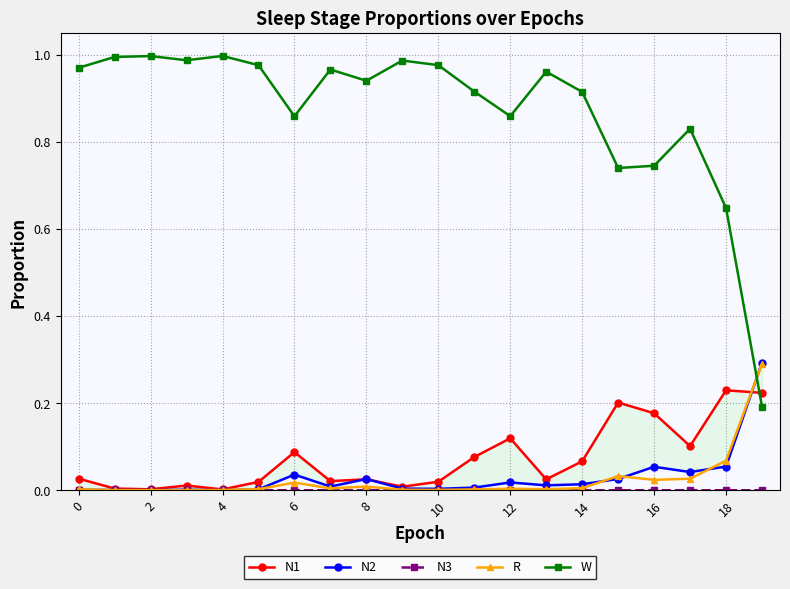

True or false: W has more than 2 interior local peaks.

True